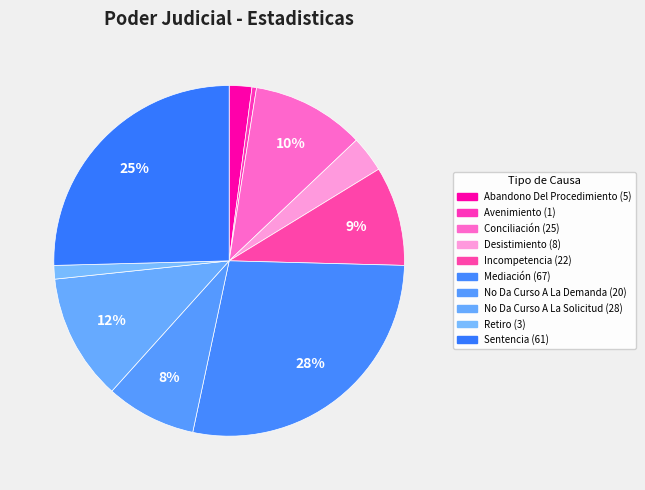

Rank the categories by value from highest to lowest.

Mediación, Sentencia, No Da Curso A La Solicitud, Conciliación, Incompetencia, No Da Curso A La Demanda, Desistimiento, Abandono Del Procedimiento, Retiro, Avenimiento